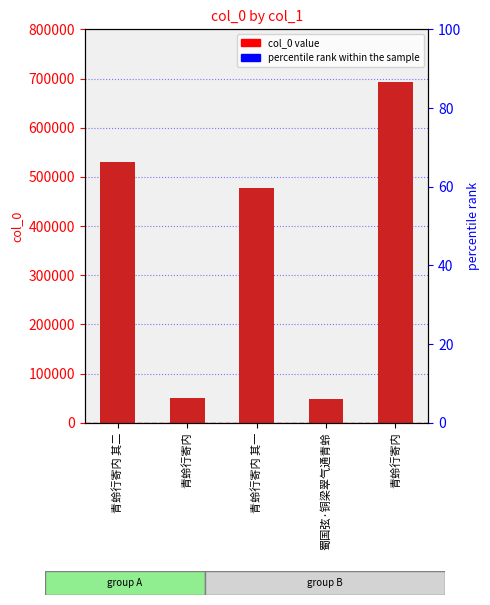

Rank the categories by value from highest to lowest.

青蛉行寄内, 青蛉行寄内 其二, 青蛉行寄内 其一, 青蛉行寄内, 蜀国弦·铜梁翠气通青蛉